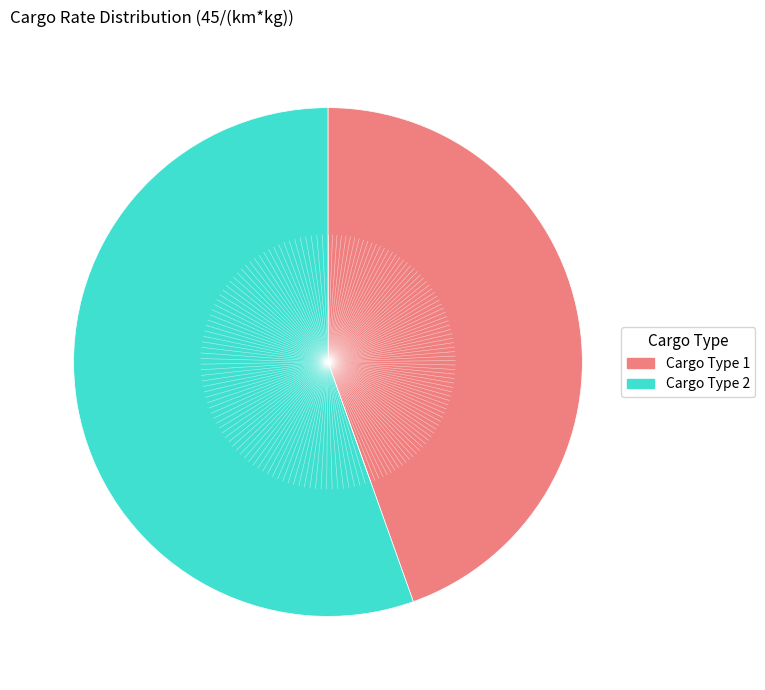

Rank the categories by value from highest to lowest.

Cargo Type 2, Cargo Type 1